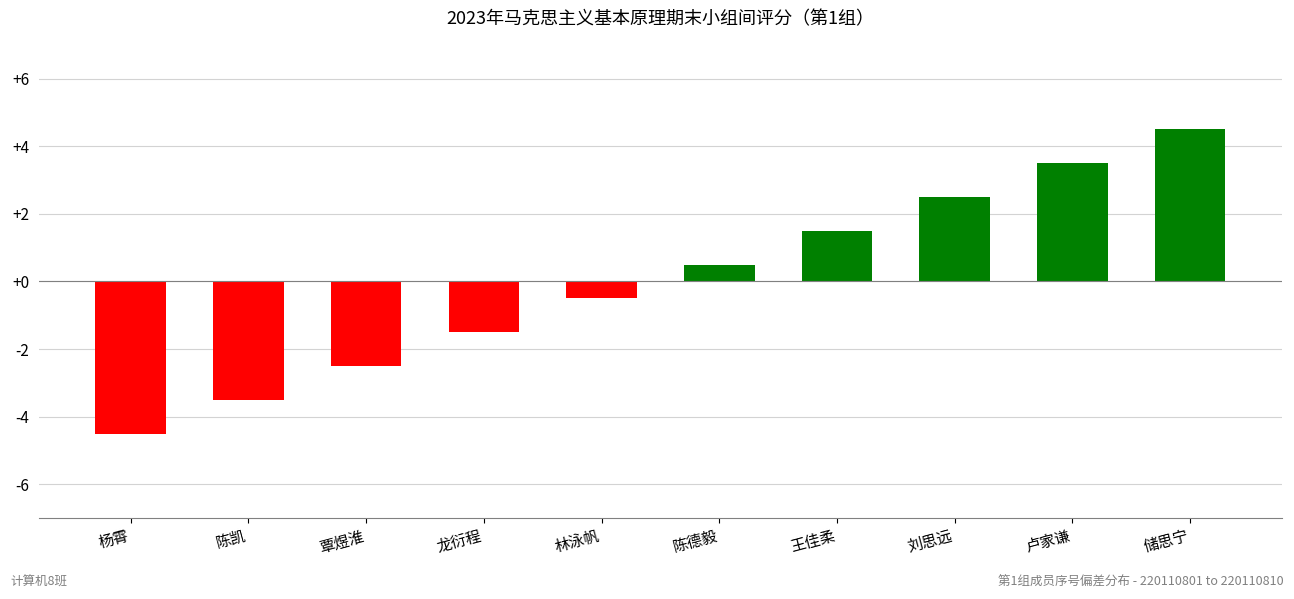

Which label corresponds to the smallest value in the chart?

杨霄